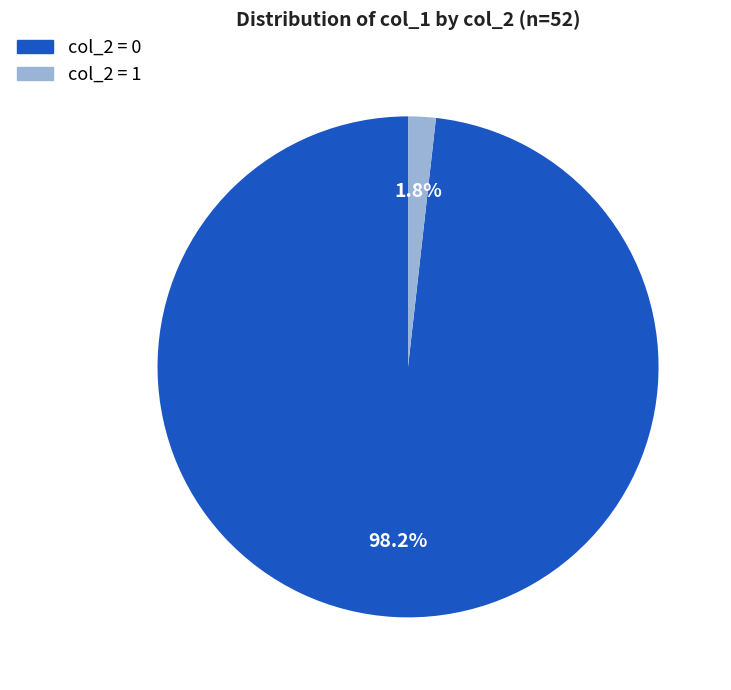

Count the number of slices in the pie.

2